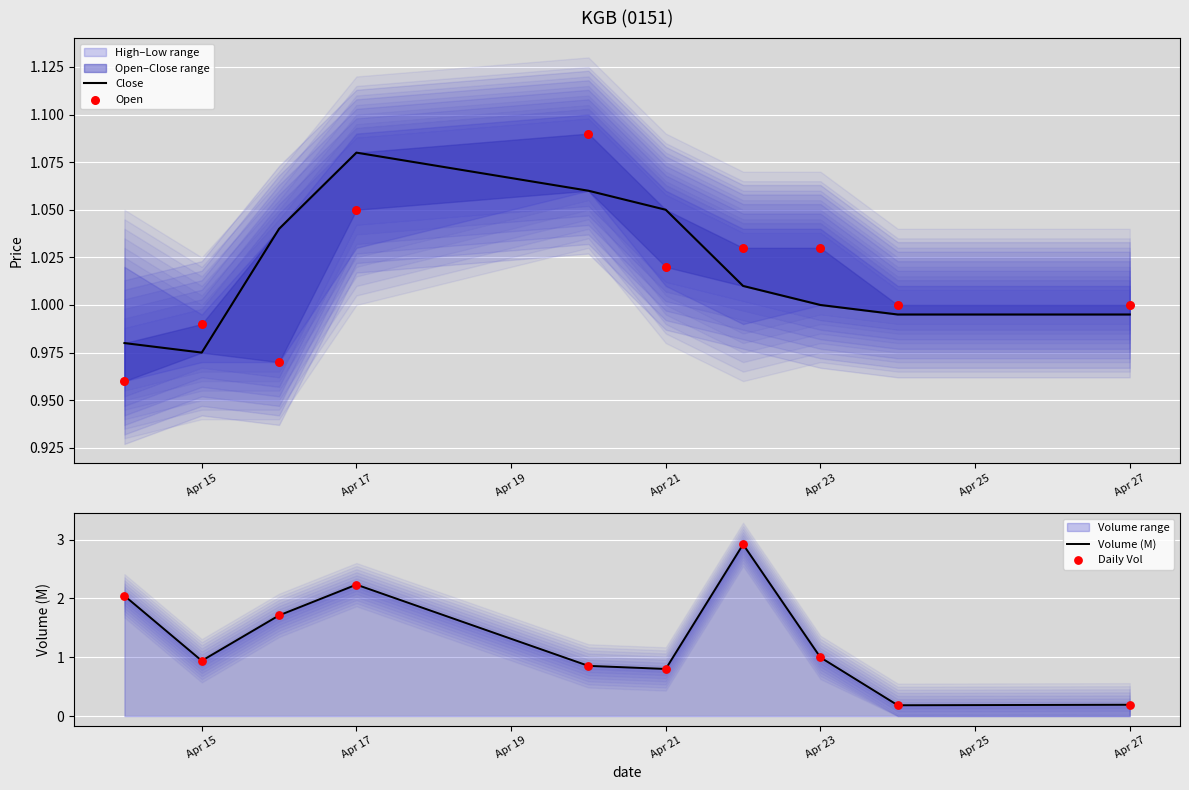

Which series contains the lowest Y value?

Volume (M)